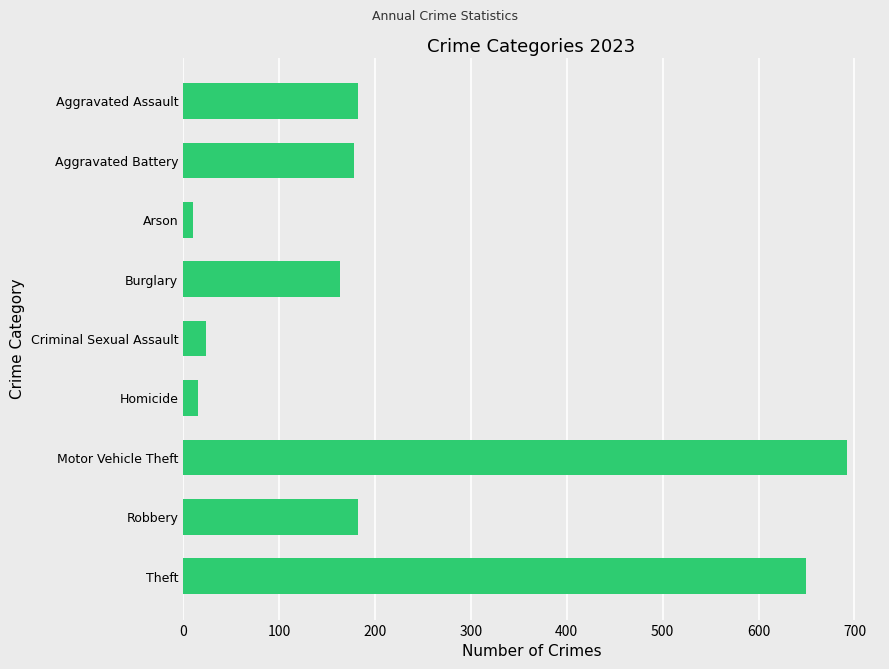

Reading top to bottom, transcribe all the data shown in this chart.

182	178	10	164	24	16	692	182	649